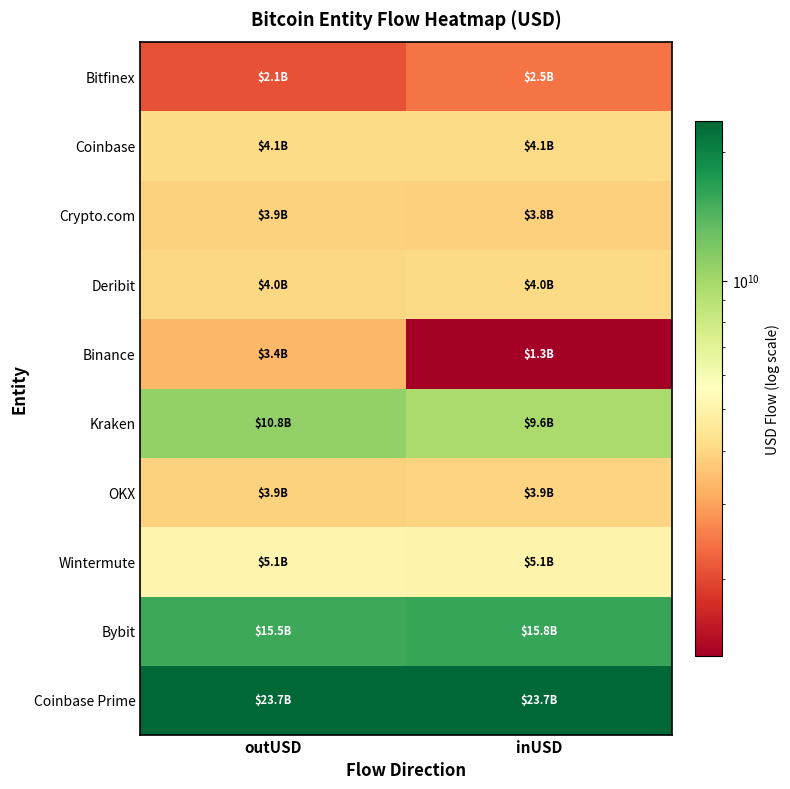

At which category is the sum across all series the highest?

outUSD